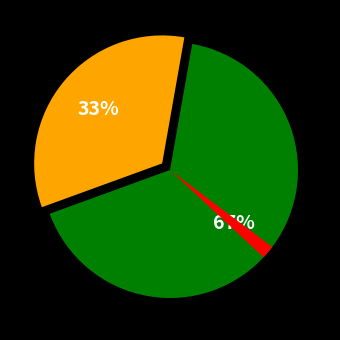

Is there a majority slice in this chart?

Yes